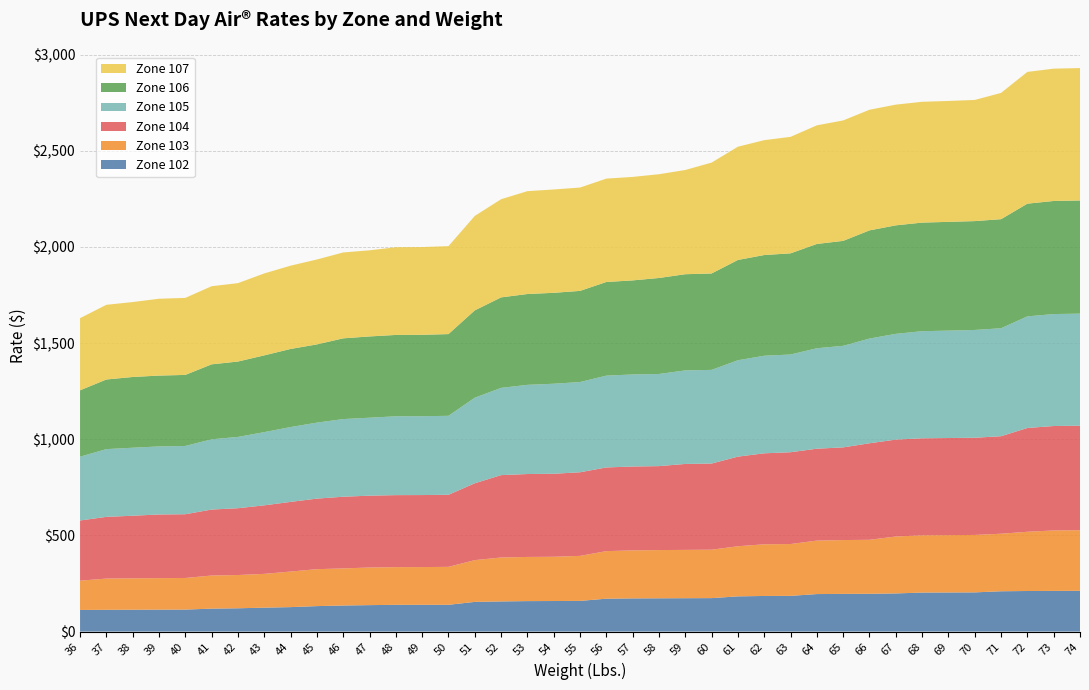

Reading left to right, extract all data points from this chart.

Zone 102: 112.5	113.3	113.7	114.1	114.4	119.5	121.2	124.5	127.3	132.6	135.7	137.7	139.2	139.3	139.3	154.5	156.9	158.5	159.0	159.6	171.2	172.7	173.2	173.6	174.1	183.2	185.3	185.8	195.2	196.1	196.6	198.5	203.0	203.4	203.9	209.8	211.1	211.6	212.1
Zone 103: 152.2	162.4	163.4	163.8	164.3	172.1	172.9	175.7	184.9	192.1	192.8	195.6	196.0	196.2	197.3	217.1	228.5	229.6	230.1	234.1	247.2	249.7	250.7	251.2	251.7	260.6	268.7	269.5	278.0	279.9	280.7	296.0	297.7	298.2	298.7	299.1	307.9	314.4	315.0
Zone 104: 313.1	320.9	325.4	331.0	331.6	343.1	347.5	356.4	362.3	366.9	372.9	373.6	374.5	374.6	374.9	399.8	428.4	431.2	431.7	434.8	435.3	436.1	436.6	447.0	448.0	466.1	473.1	477.4	477.9	482.0	502.0	504.0	504.5	505.0	505.5	507.1	539.8	543.1	543.6
Zone 105: 331.7	352.3	353.6	353.9	355.0	365.2	370.8	380.7	389.2	395.0	403.8	405.3	409.9	410.0	410.5	444.9	453.7	463.7	468.1	469.2	477.4	478.7	479.1	486.3	487.1	501.2	507.4	508.1	522.4	528.1	544.5	549.9	557.0	558.5	560.5	561.5	580.3	582.2	582.7
Zone 106: 345.2	362.0	367.9	368.5	369.5	389.9	392.0	399.1	406.1	406.8	419.8	422.7	423.1	423.3	425.0	454.0	470.6	472.3	472.8	473.9	486.9	489.2	499.2	500.2	501.2	521.5	523.6	526.1	542.4	545.8	562.5	564.2	564.7	565.6	566.1	567.1	586.1	588.0	588.5
Zone 107: 375.2	388.4	389.7	399.5	400.5	406.2	407.7	426.2	433.1	441.5	446.6	447.9	456.0	456.3	457.3	491.2	510.4	534.9	537.4	537.4	537.5	538.1	539.6	542.0	576.7	588.9	597.3	605.9	616.8	626.4	627.3	627.8	628.2	628.7	630.0	656.6	685.2	688.1	688.5